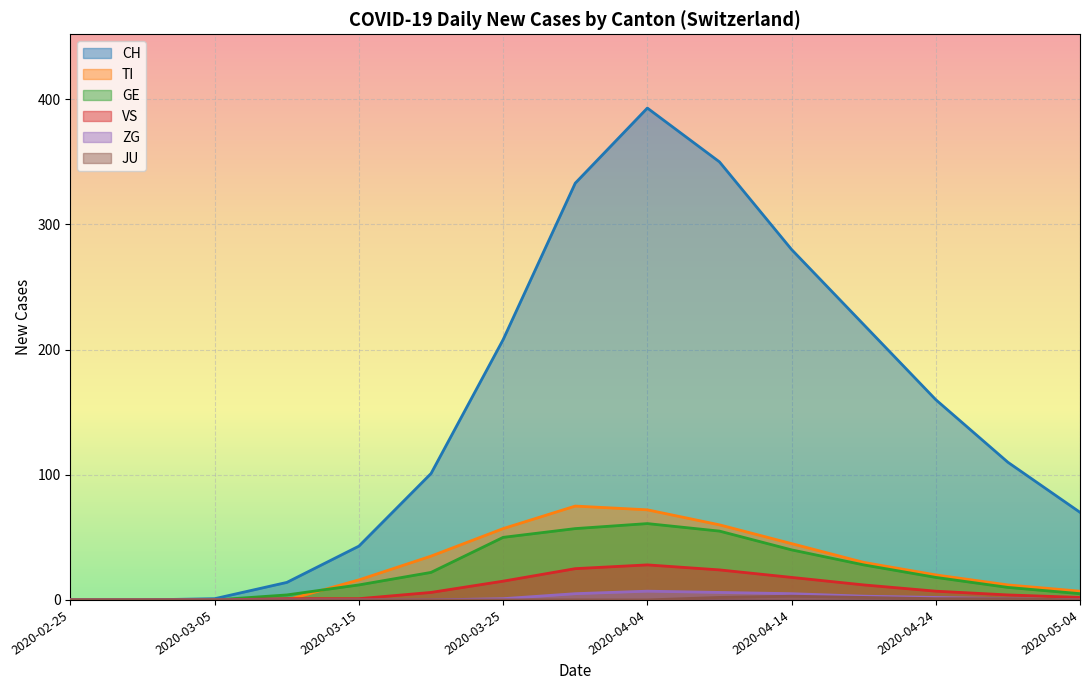

Which series changed the most between 2020-04-14 and 2020-05-04?

CH